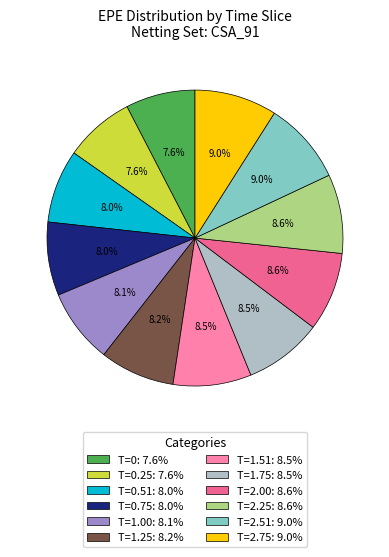

Approximately how many times larger is the value at T=0.25: 7.6% compared to T=1.75: 8.5%?

0.9